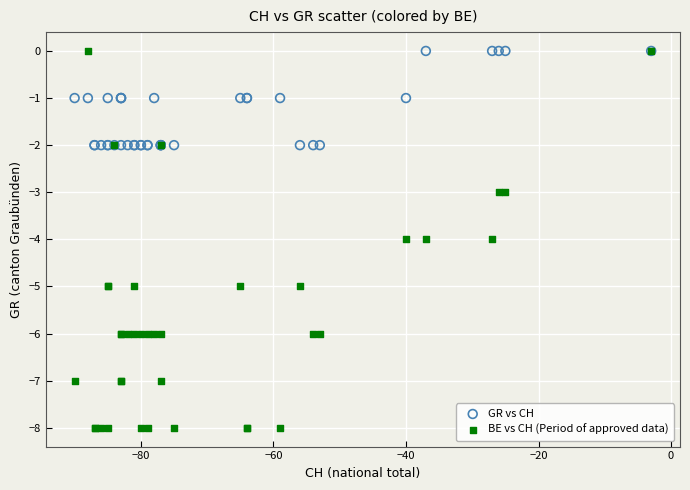

What are all the series names shown in the legend?

GR vs CH, BE vs CH (Period of approved data)